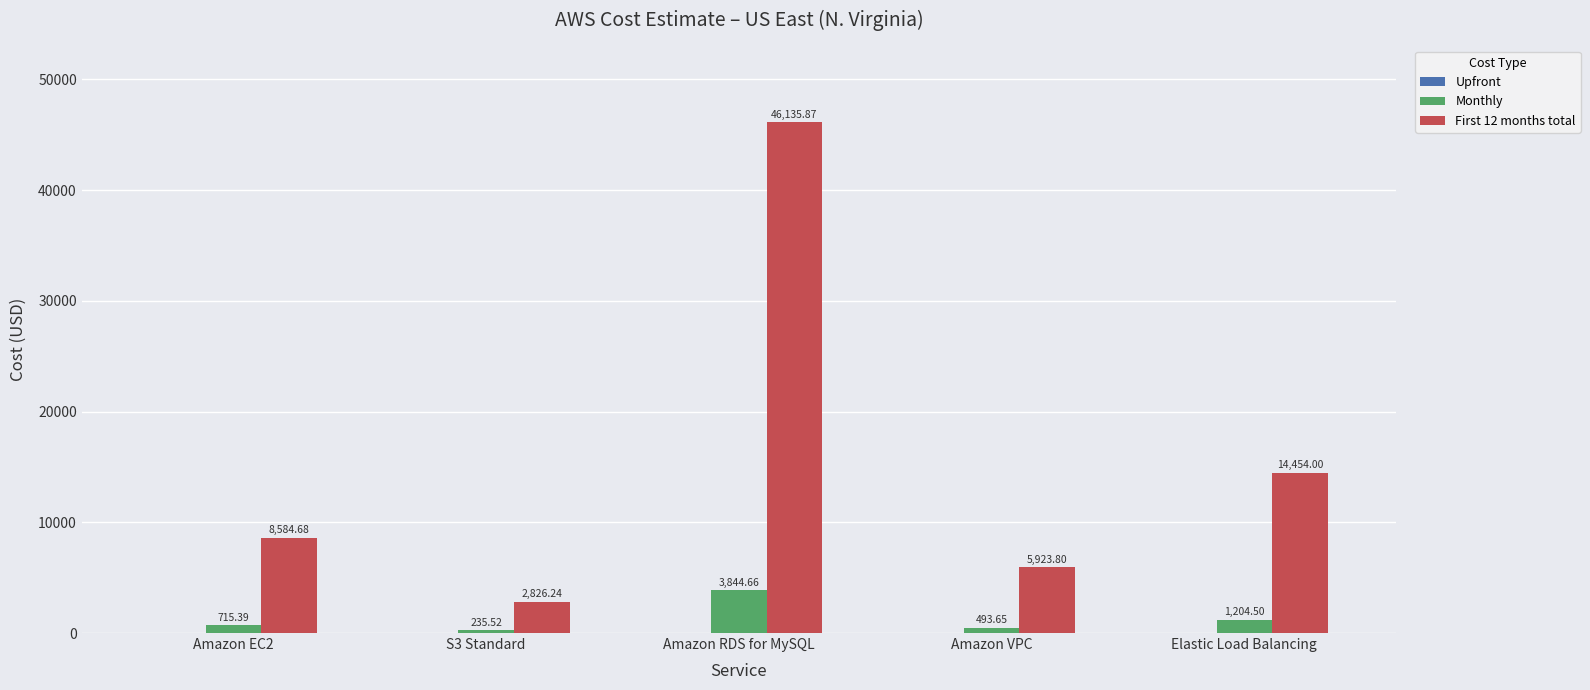

What is the label of the 5th bar from the right?

Amazon EC2